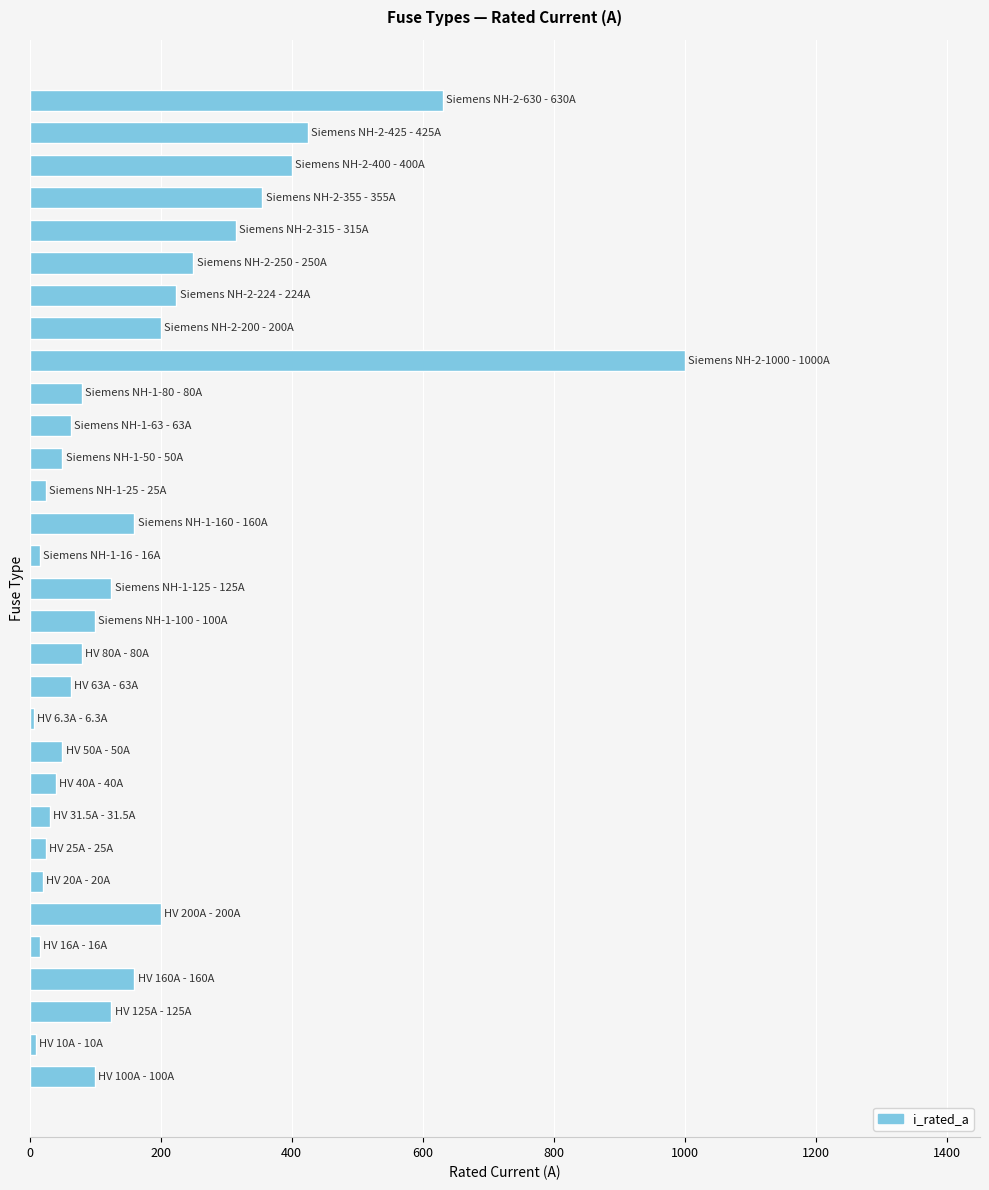

What is the sum of all values?

5344.8